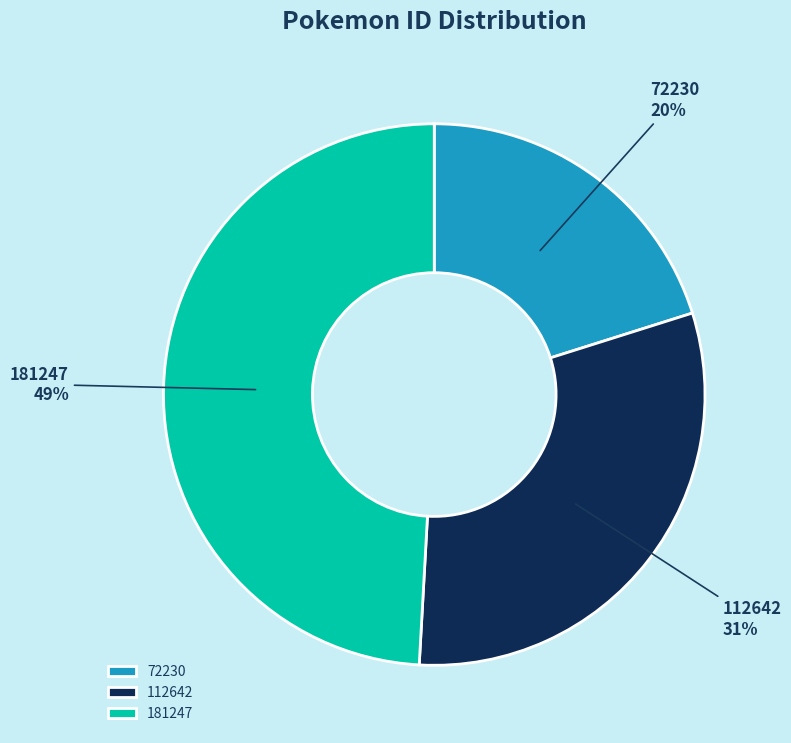

True or false: 72230 accounts for 15% of the total.

False